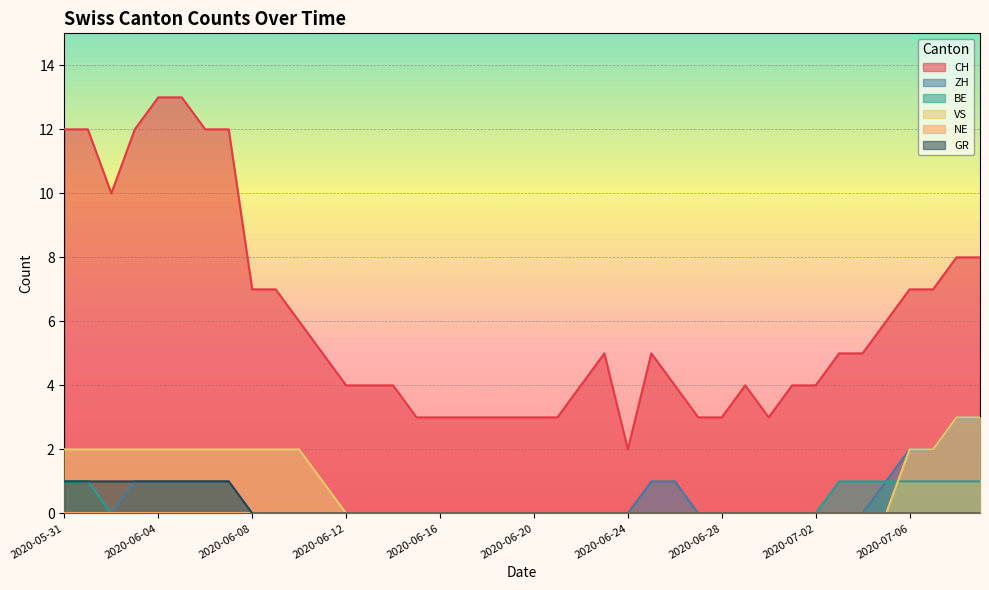

Is it true that BE equals 1 at 2020-07-08?

False